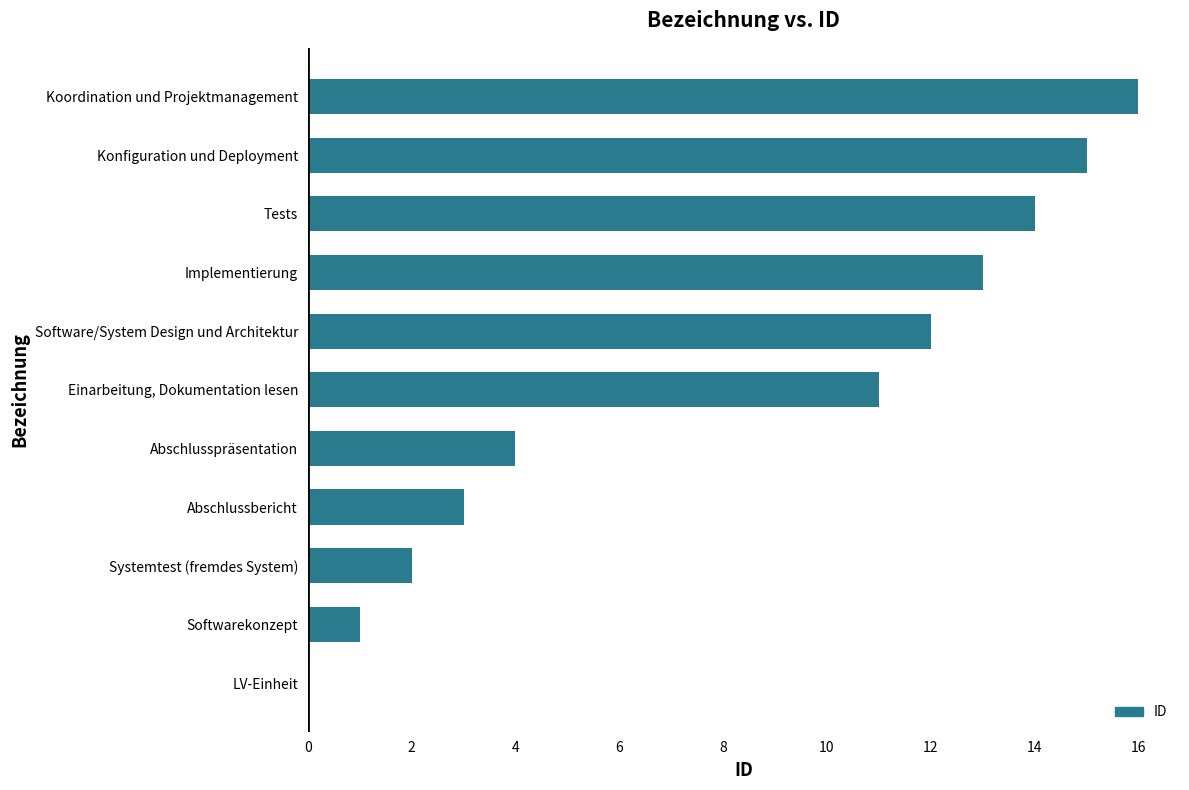

What is the change in value from Abschlussbericht to Abschlusspräsentation?

+1